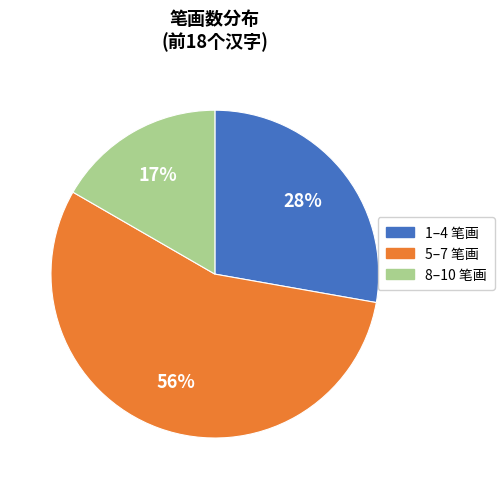

Is there a majority slice in this chart?

Yes